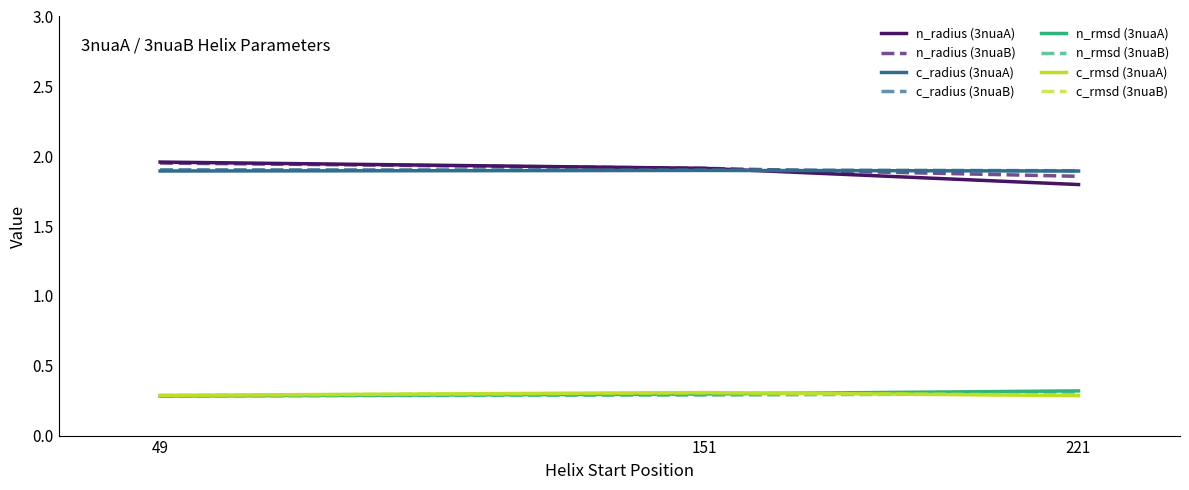

What is the minimum value for c_rmsd (3nuaB)?

0.3